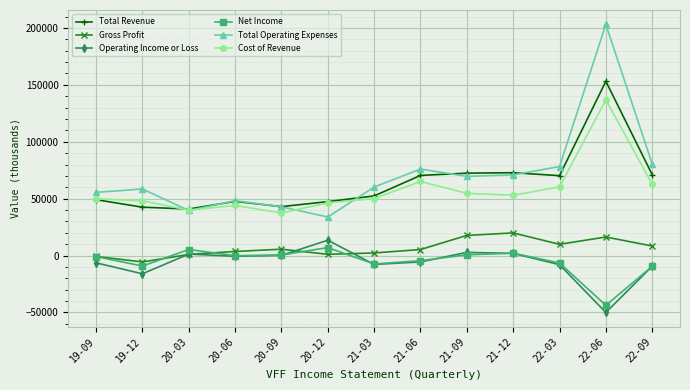

How many interior local valleys does the Total Operating Expenses series have?

3